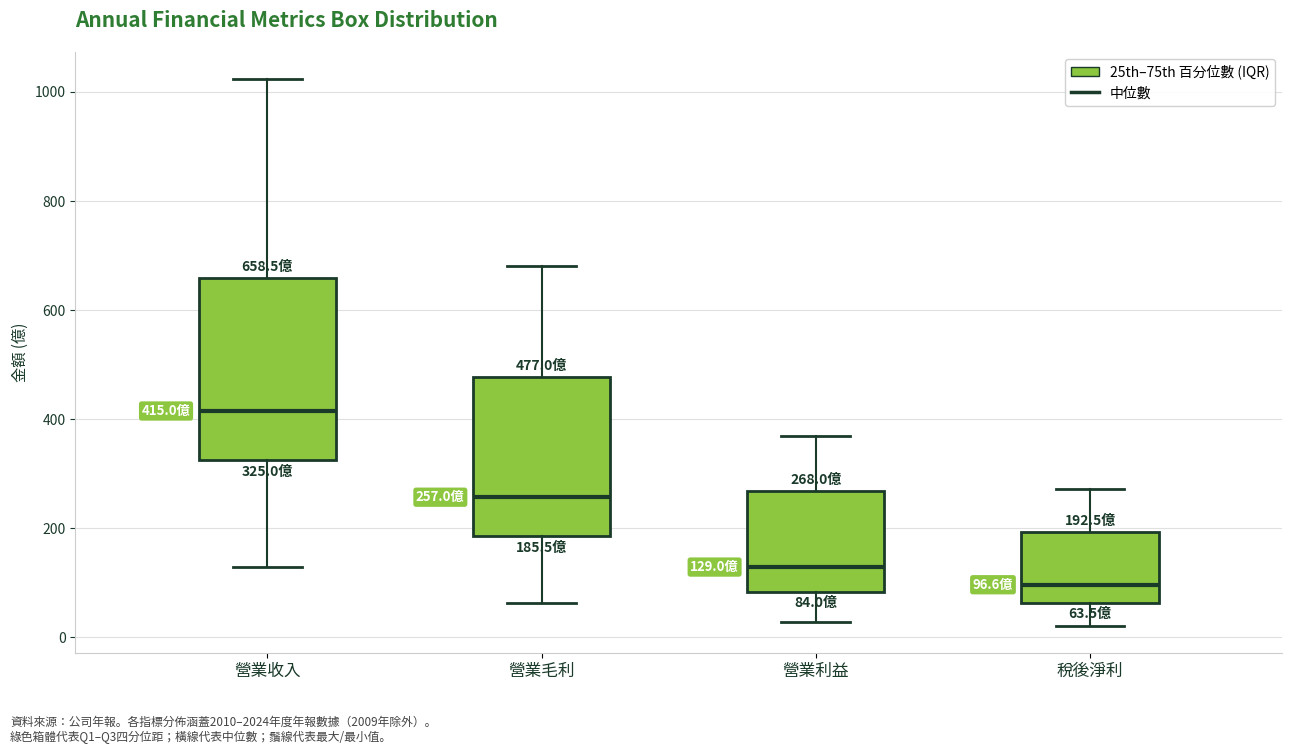

Which box has the lowest median line?

稅後淨利